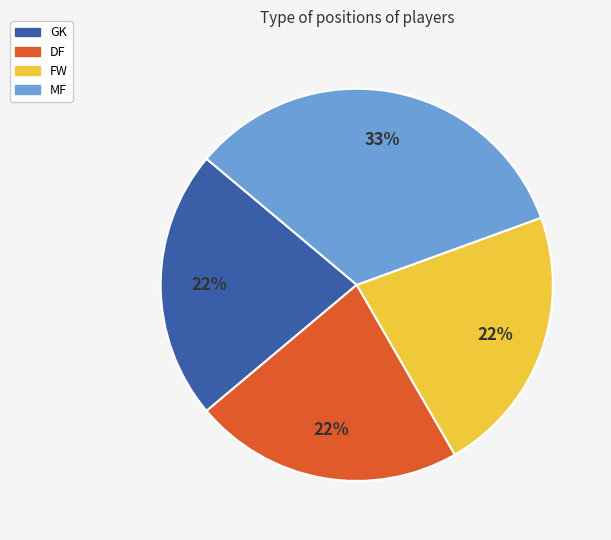

True or false: GK accounts for 33% of the total.

False